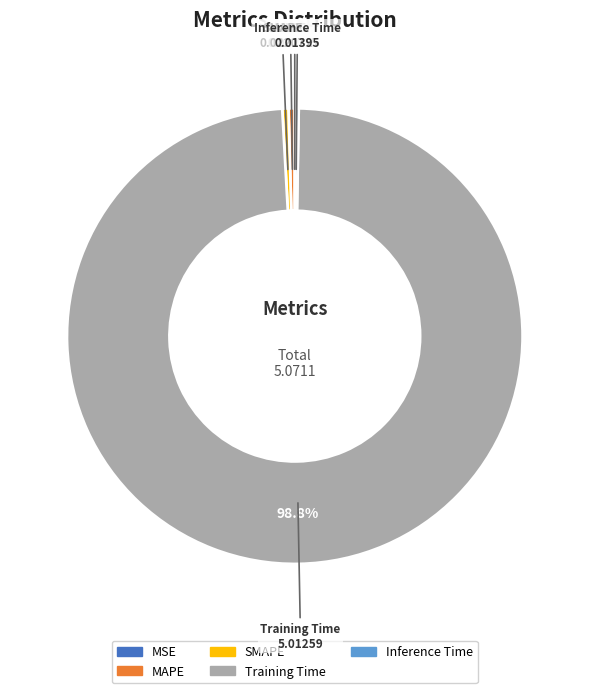

Do Training Time and MAPE together represent more than half of the pie?

Yes